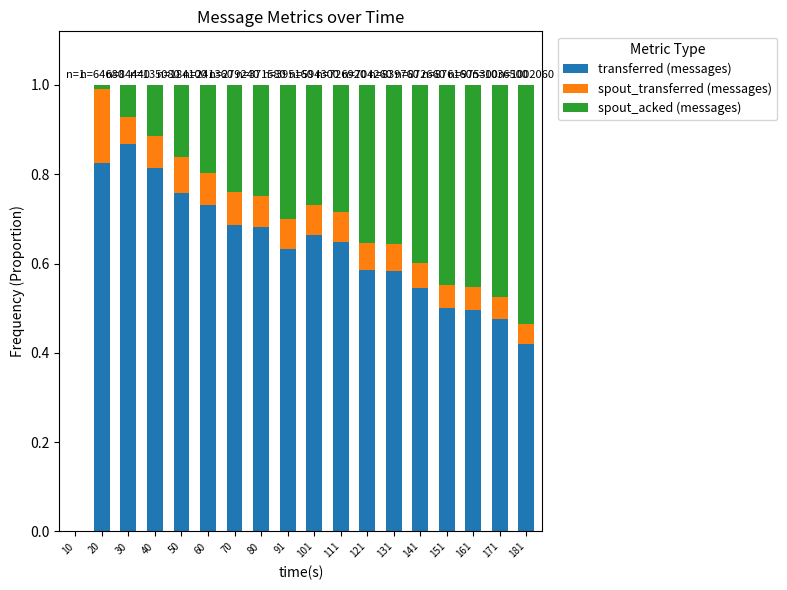

What is the total value across all series at 181?

1.0